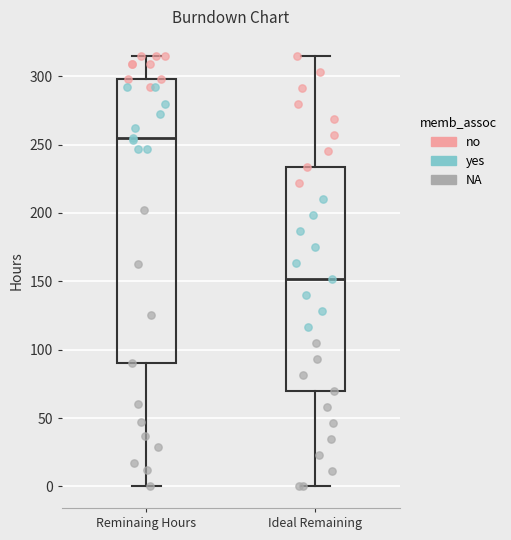

Where does the upper whisker of the box for Reminaing Hours end on the y-axis? The values are not printed on the chart, so give them approximately, as read against the axis.

315